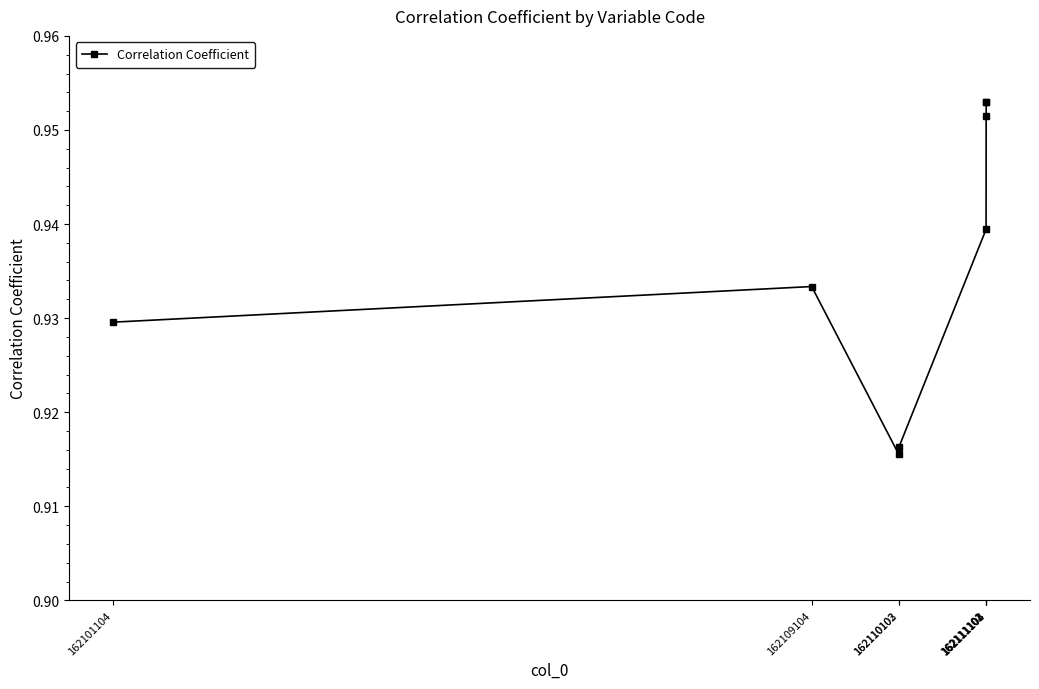

How many values are between 0 and 1?

8